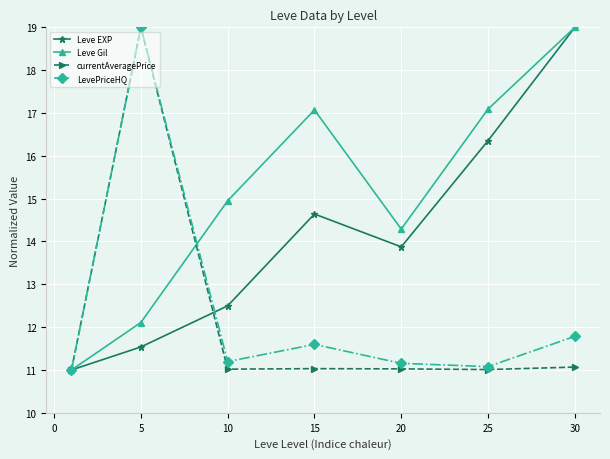

Reading left to right, list all the values displayed in this chart.

Leve EXP: 11.0	11.5	12.5	14.6	13.9	16.4	19.0
Leve Gil: 11.0	12.1	15.0	17.1	14.3	17.1	19.0
currentAveragePrice: 11.0	19.0	11.0	11.0	11.0	11.0	11.1
LevePriceHQ: 11.0	19.0	11.2	11.6	11.2	11.1	11.8